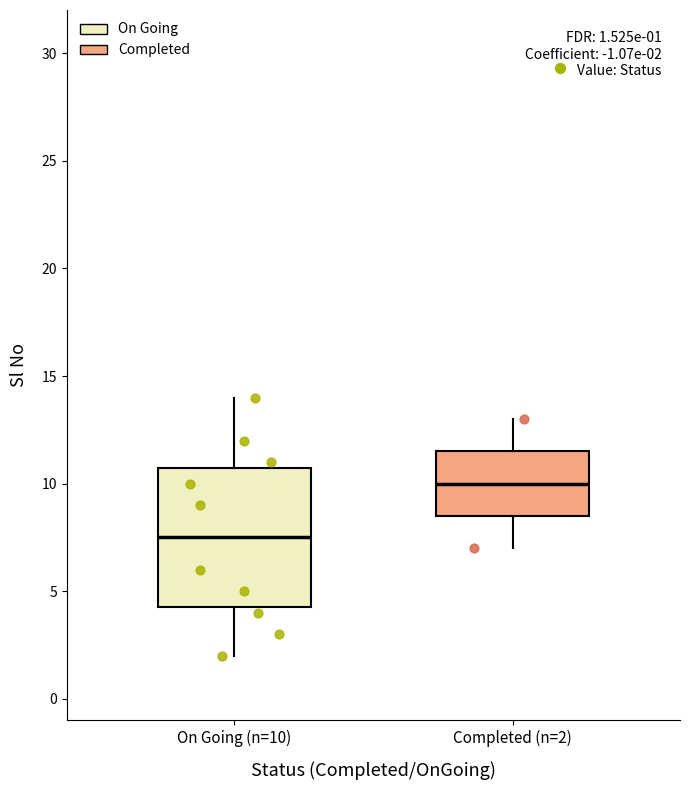

Which box is the tallest, from its lower edge to its upper edge?

On Going (n=10)